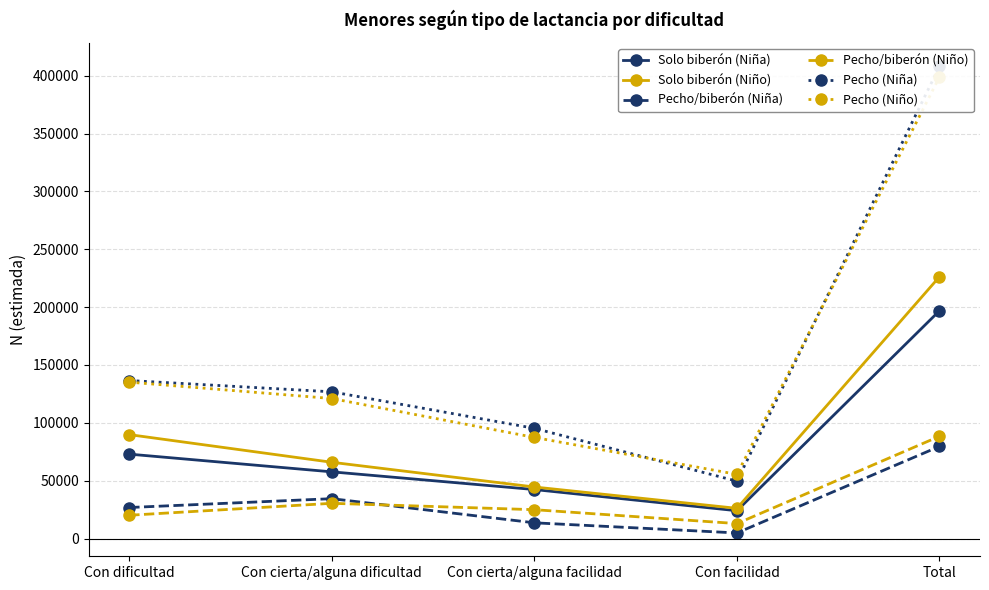

List the series in order of their peak value, lowest first.

Pecho/biberón (Niña), Pecho/biberón (Niño), Solo biberón (Niña), Solo biberón (Niño), Pecho (Niño), Pecho (Niña)